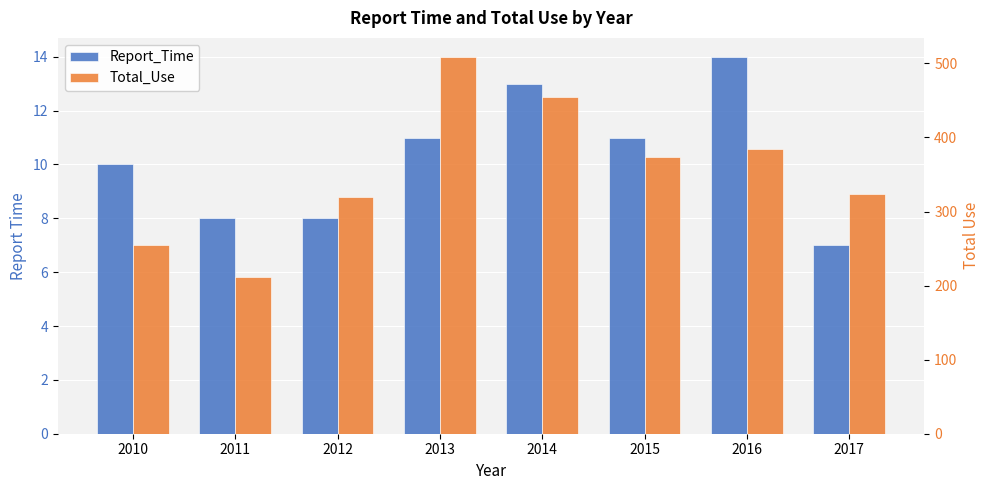

Count the number of data series in this chart.

2